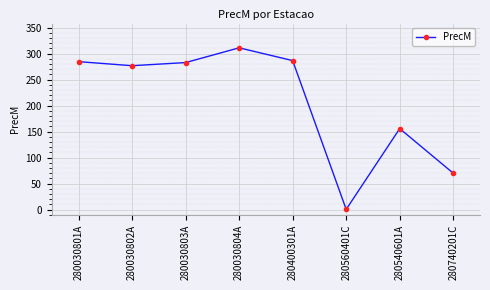

Which has a higher value, 280540601A or 280740201C?

280540601A